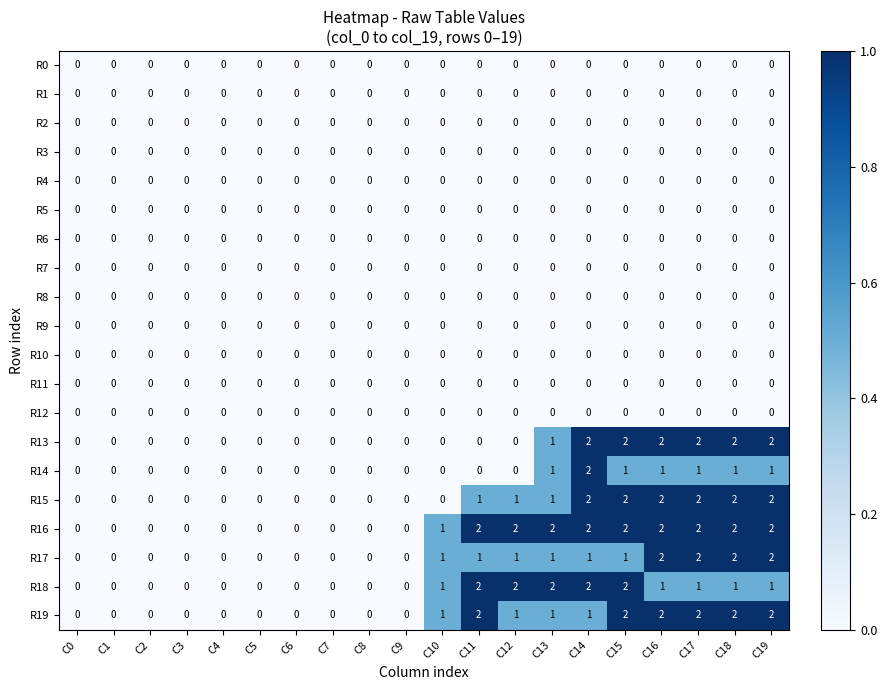

Is it true that R17 equals 2 at C17?

True